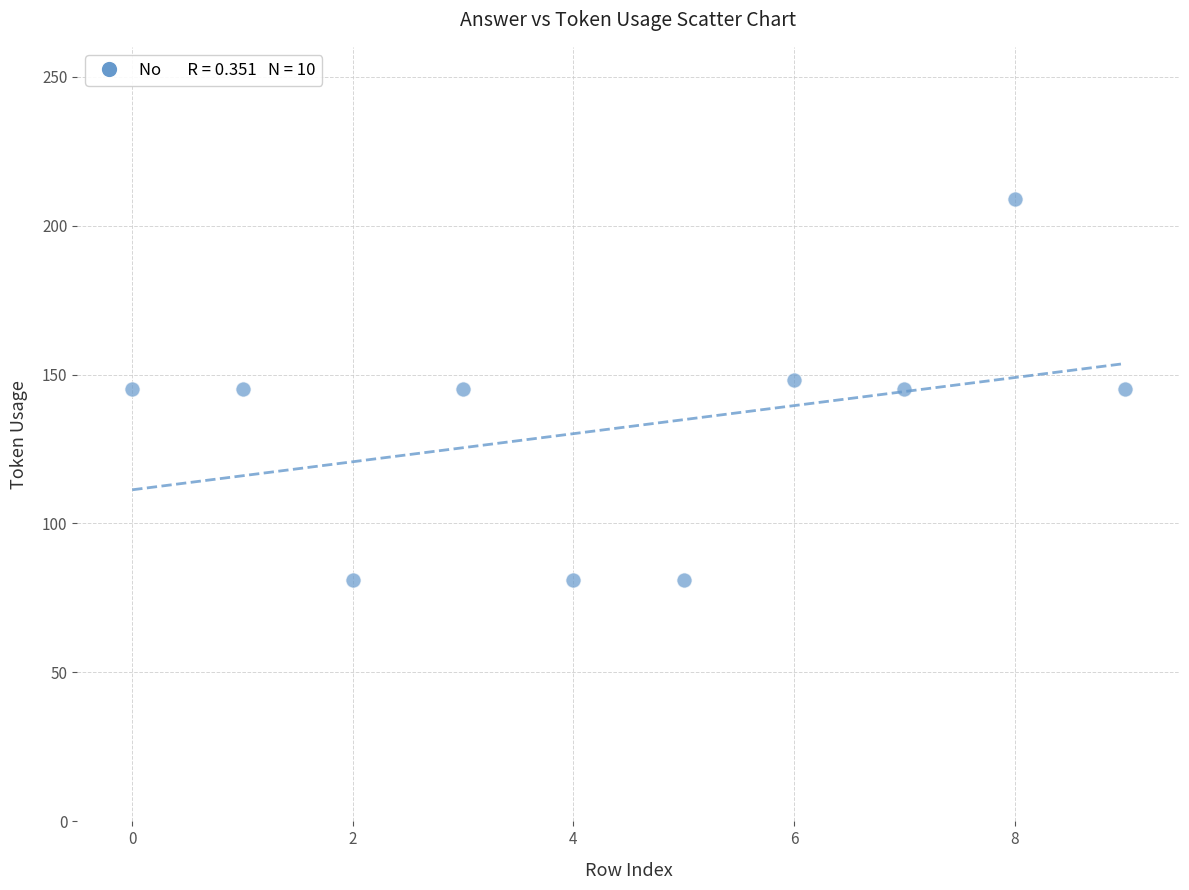

What is the range of Y values (max minus min)?

128